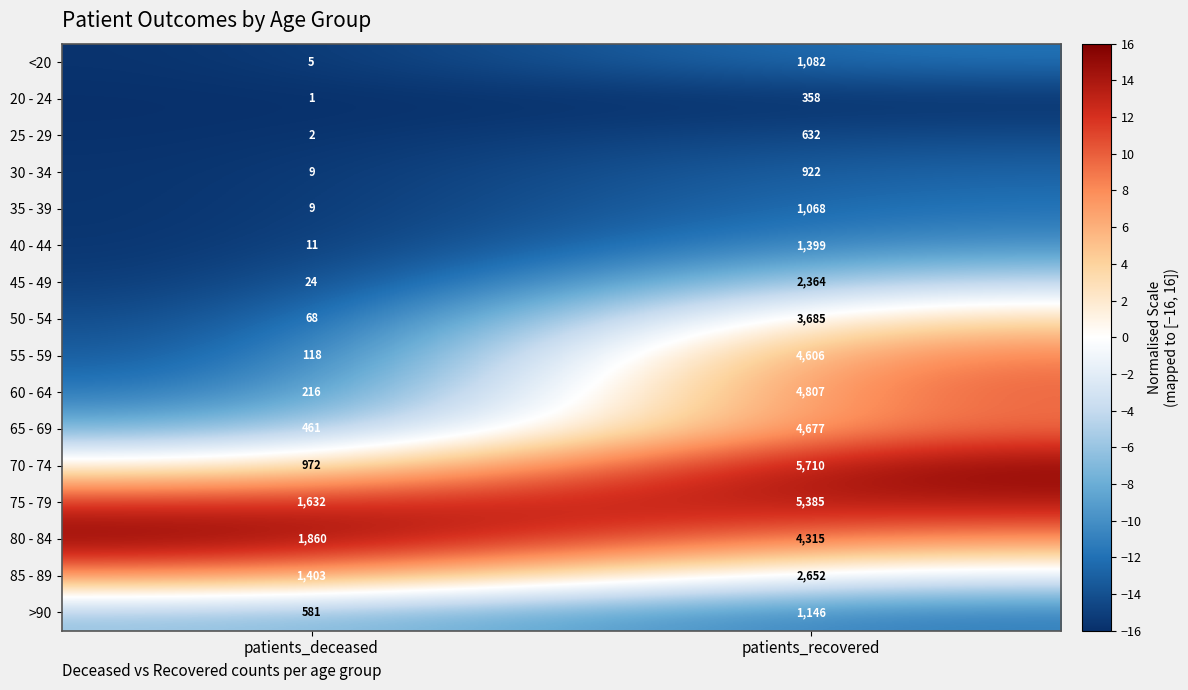

What is the difference between the 50 - 54 values at patients_deceased and patients_recovered?

3617